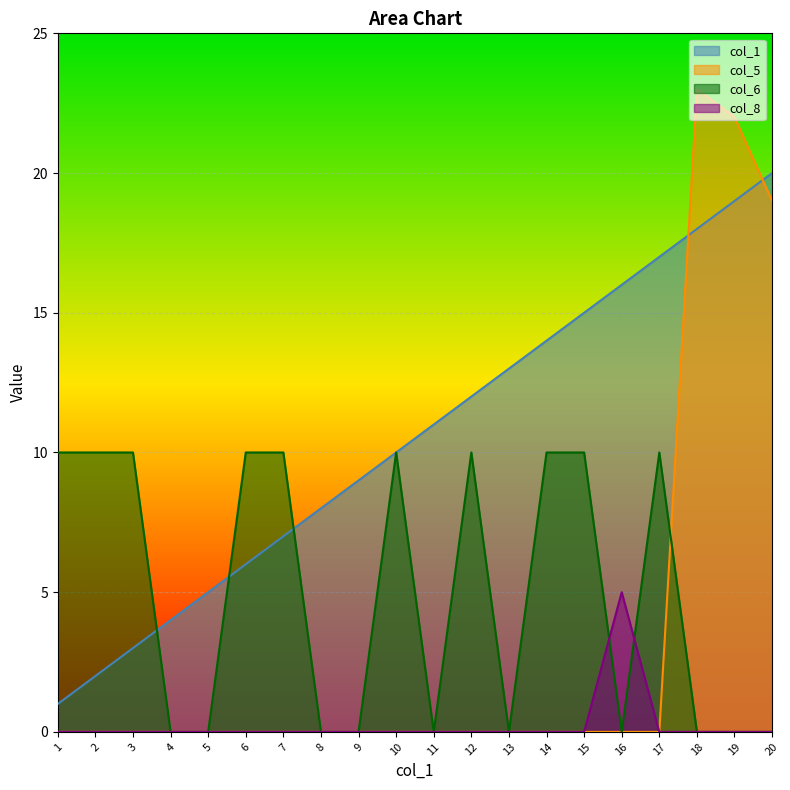

What is the value of the col_6 point at the 1st from the left?

10